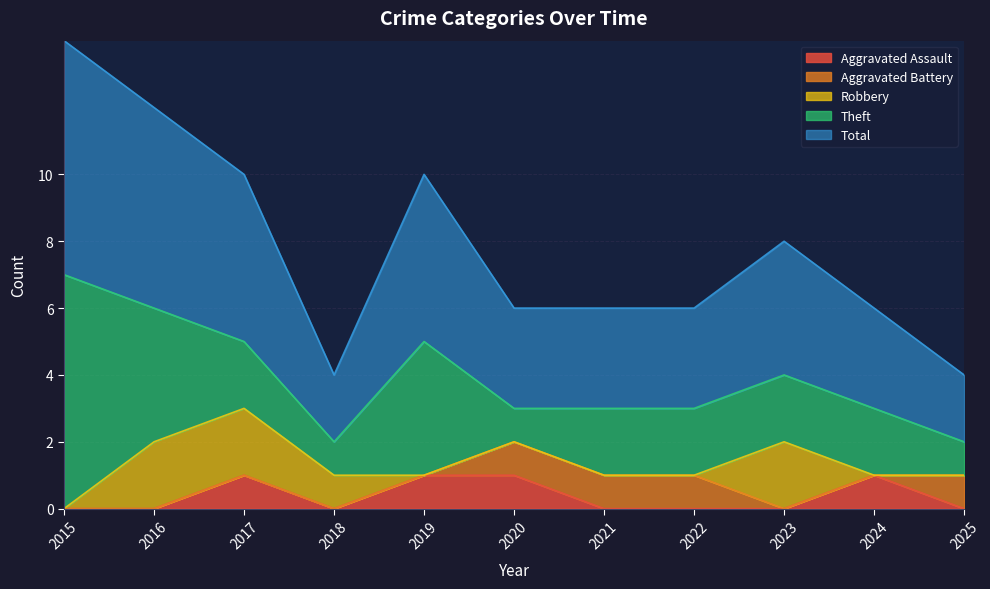

True or false: Total and Theft cross at least once.

False